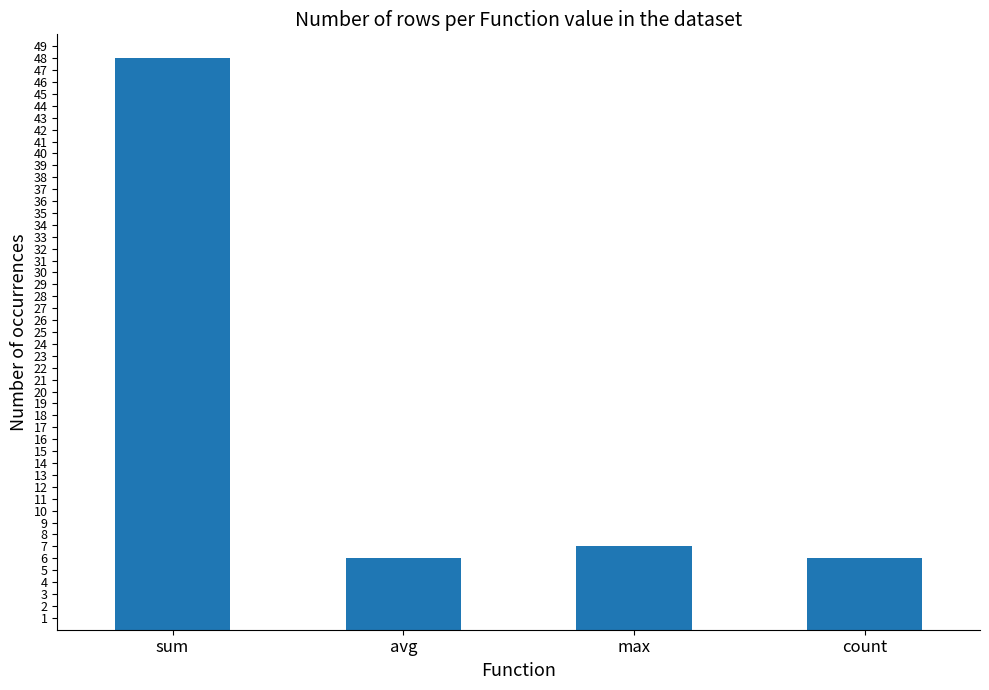

Is it true that the value at count is 4?

False